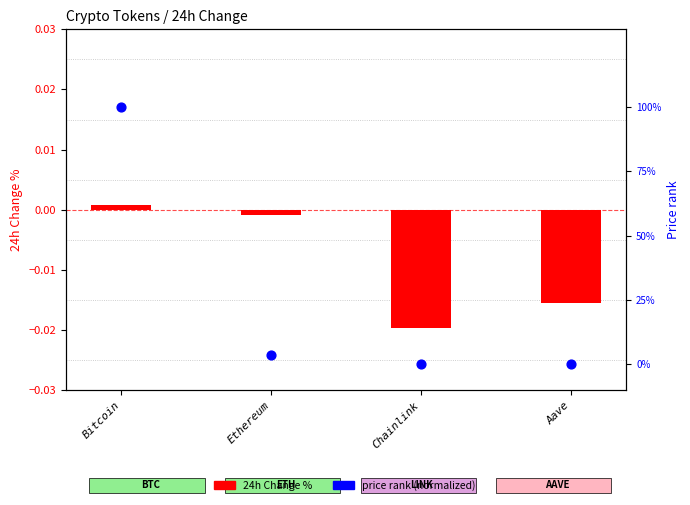

At which category is the sum across all series the highest?

Bitcoin